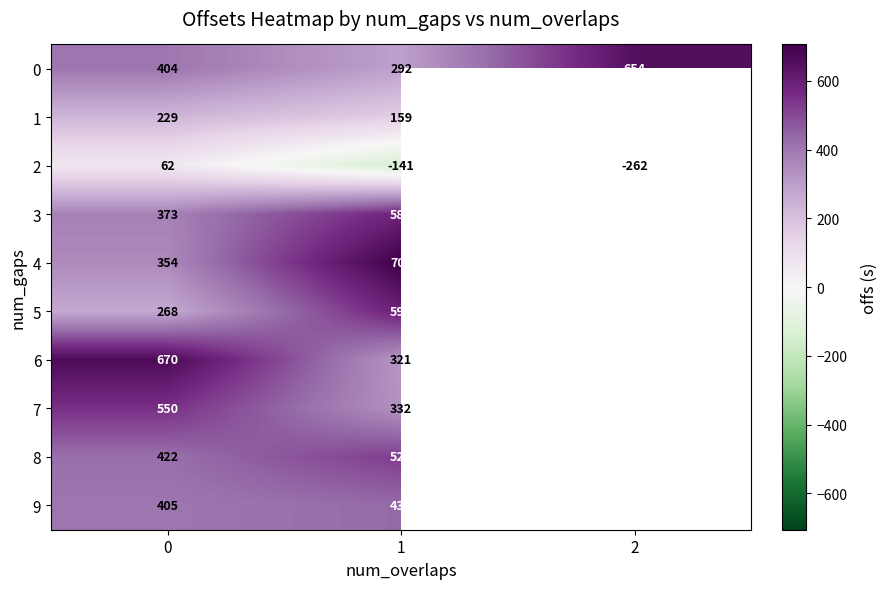

List the series in order of their peak value, lowest first.

2, 1, 9, 8, 7, 3, 5, 0, 6, 4